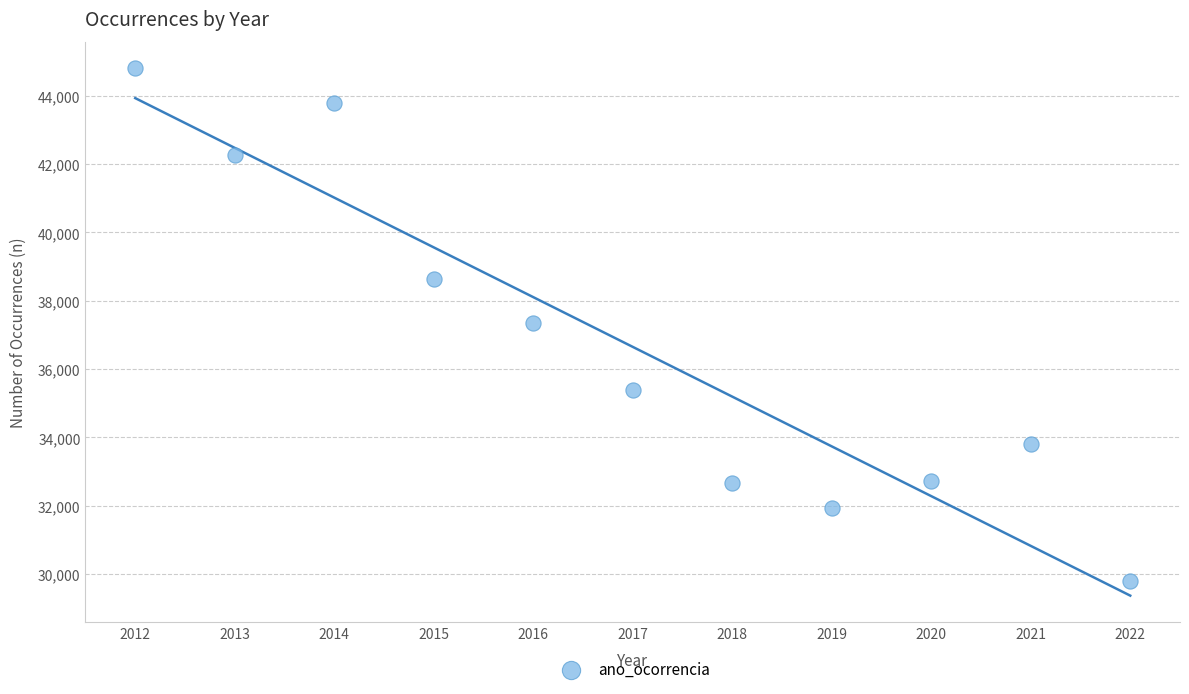

What is the average X value?

2017